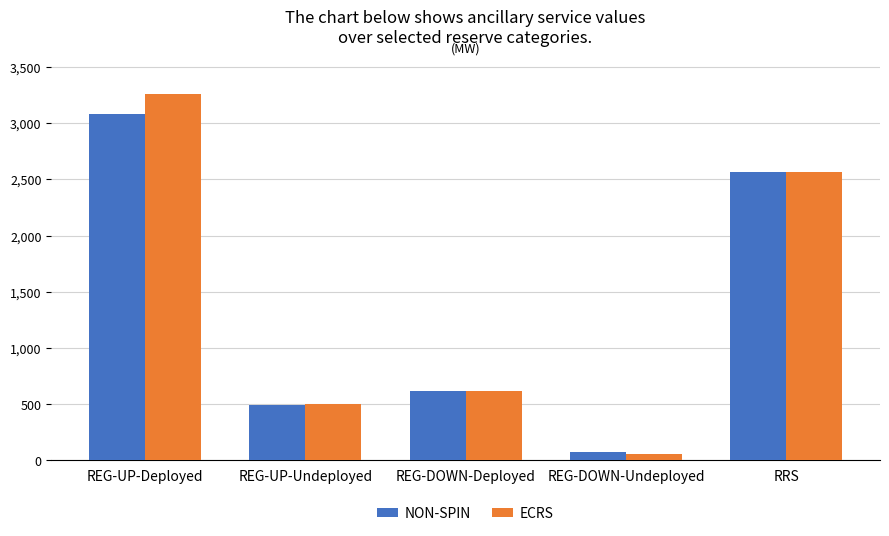

True or false: ECRS has a value of 902 at REG-UP-Undeployed.

False